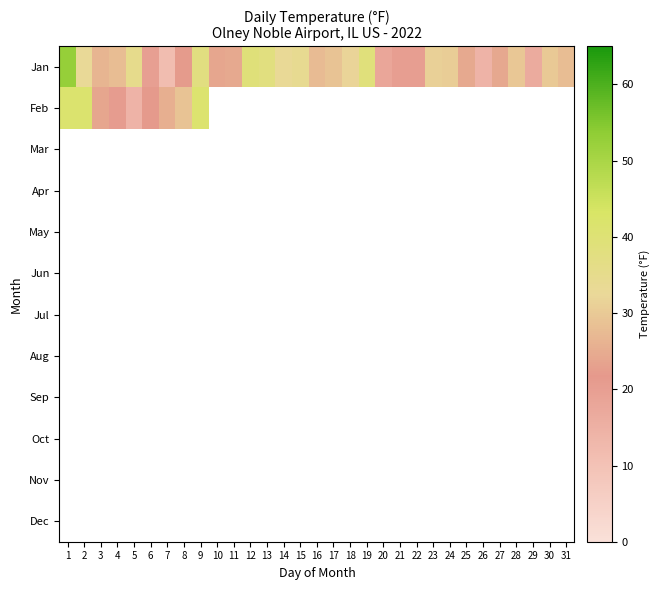

True or false: Jan has a value of 24.4 at 25.

True